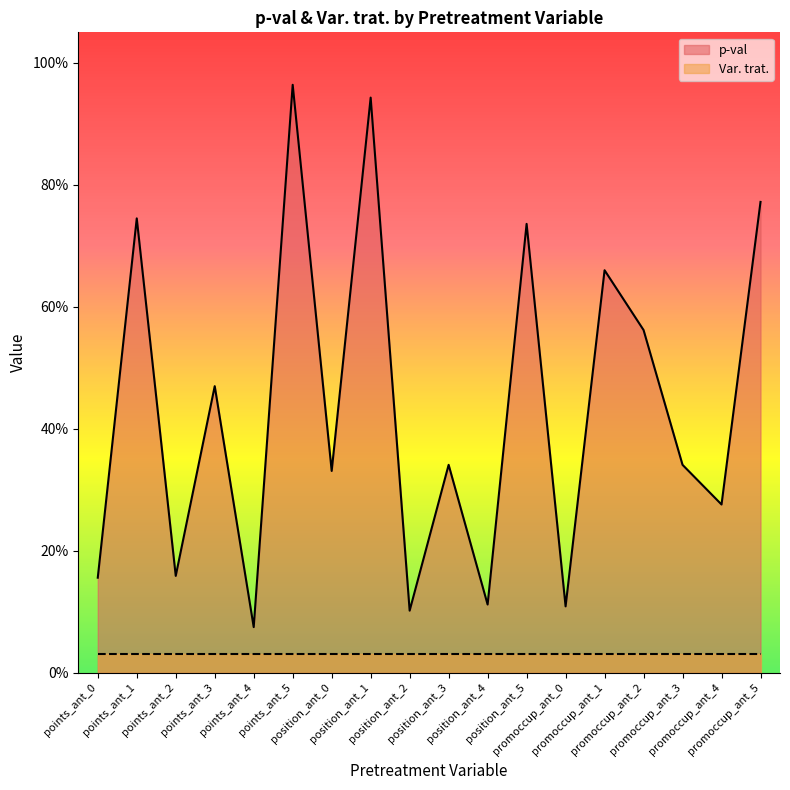

What is the sum of the values at position_ant_4 and promoccup_ant_1?

0.8